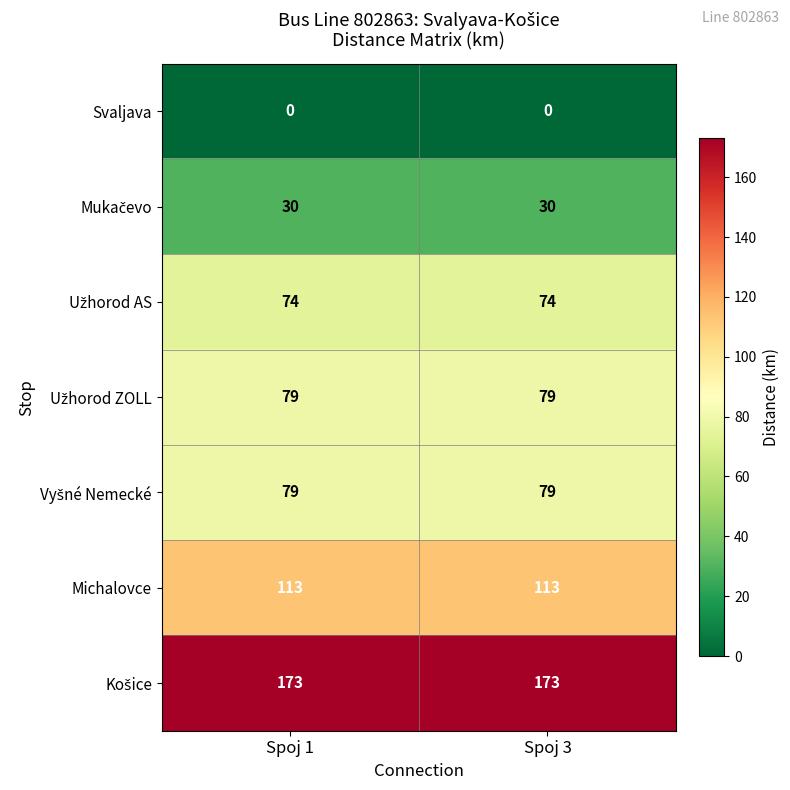

Is it true that Michalovce equals 113 at Spoj 3?

True